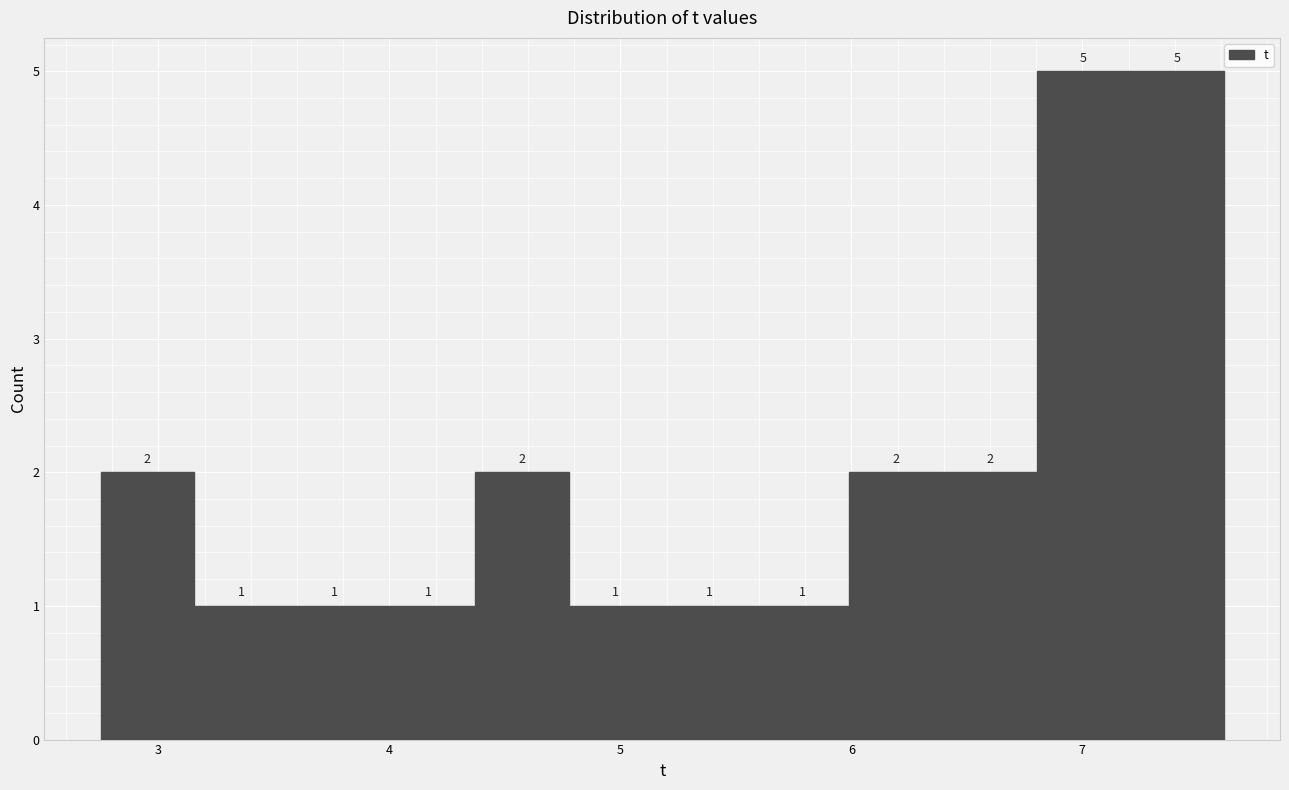

Reading left to right, list every bar in this chart as the range it spans on the x-axis followed by its height. The bar edges are not printed on the chart, so give them approximately, as read against the axis.

2.8 to 3.2: 2
3.2 to 3.6: 1
3.6 to 4.0: 1
4.0 to 4.4: 1
4.4 to 4.8: 2
4.8 to 5.2: 1
5.2 to 5.6: 1
5.6 to 6.0: 1
6.0 to 6.4: 2
6.4 to 6.8: 2
6.8 to 7.2: 5
7.2 to 7.6: 5